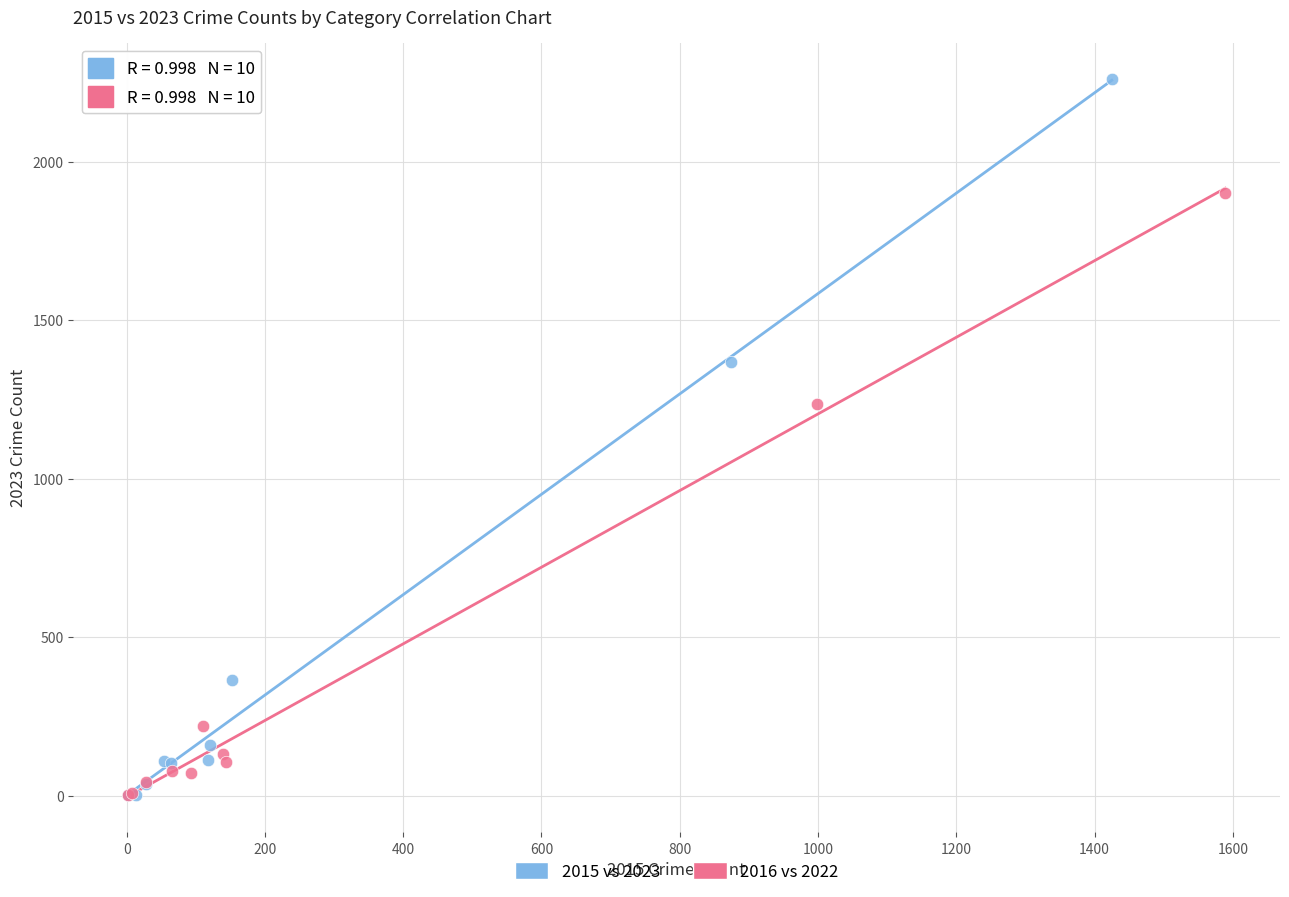

Which series reaches the maximum Y coordinate?

2015 vs 2023